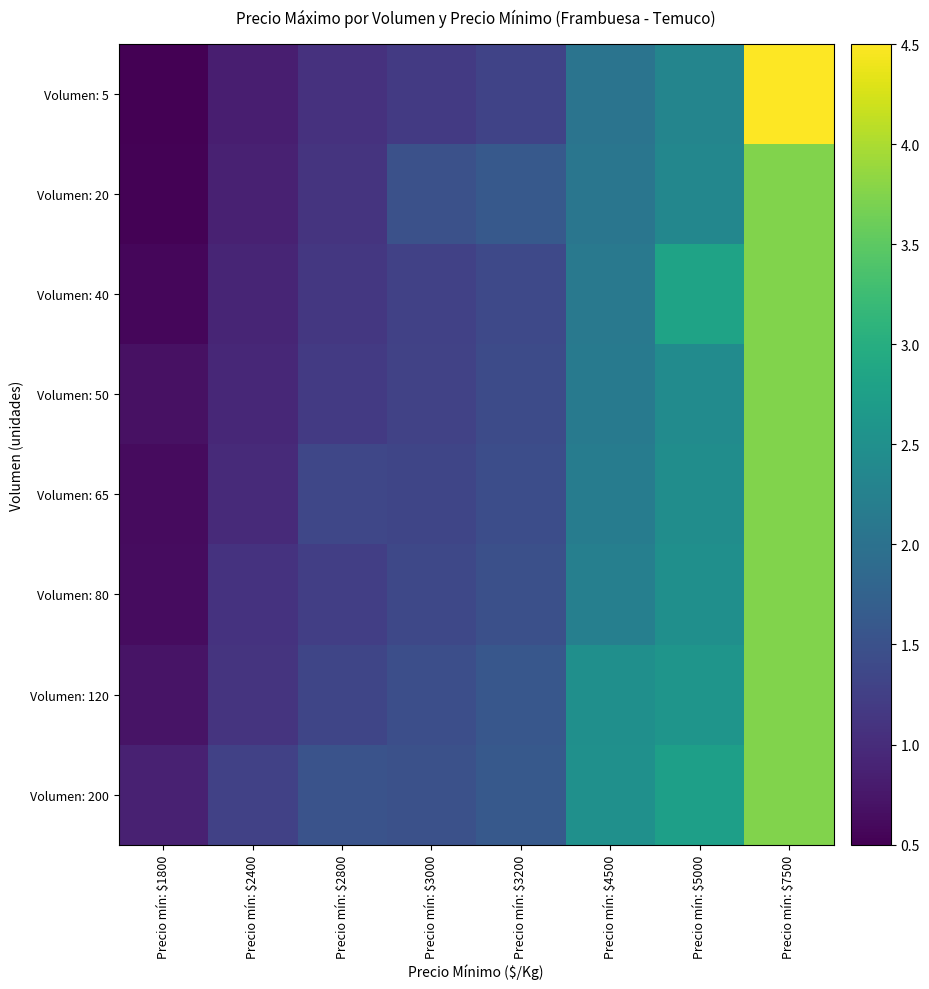

What is the smallest value displayed?

0.5